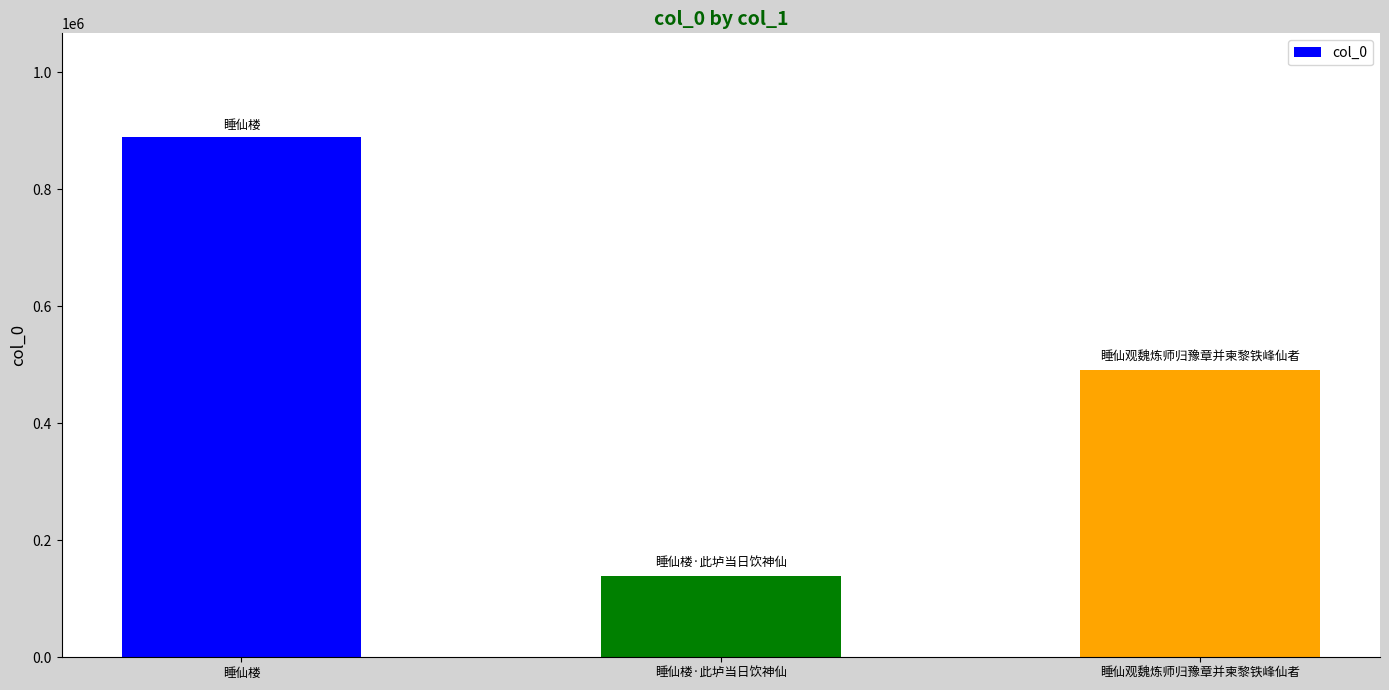

What is the label of the 3rd bar from the right?

睡仙楼